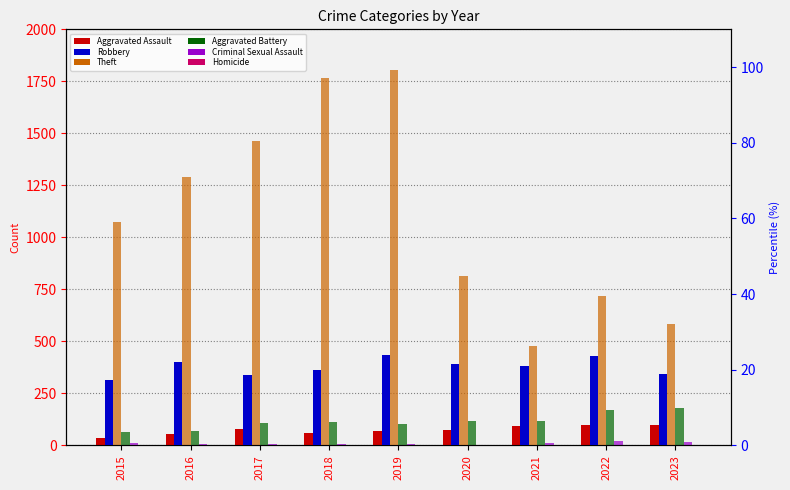

What is the difference between the maximum and minimum values in the Aggravated Battery series?

116.0